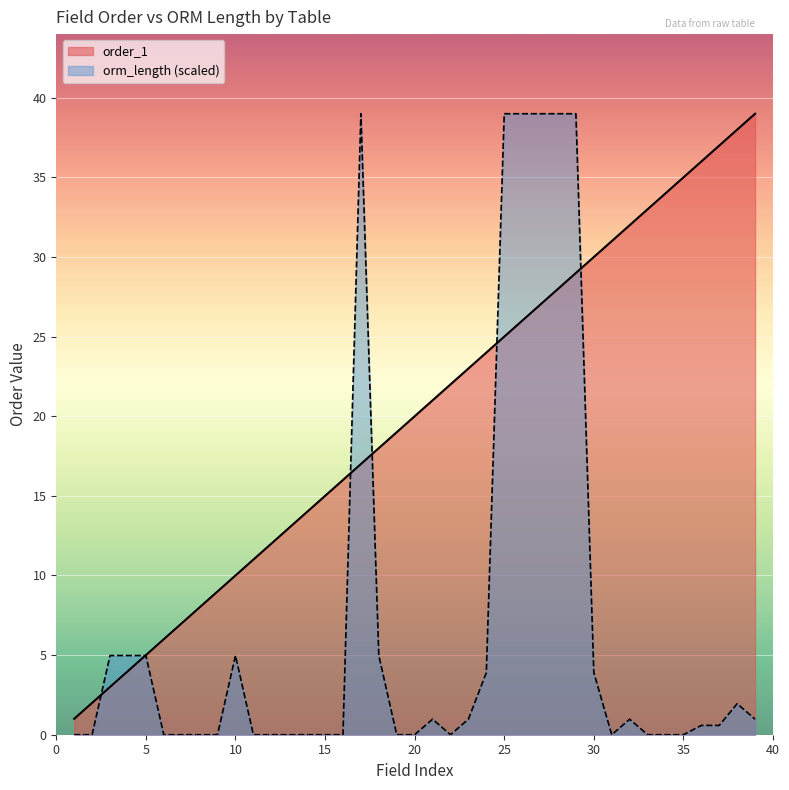

The order_1 series shows 2.4 at 10. True or false?

False